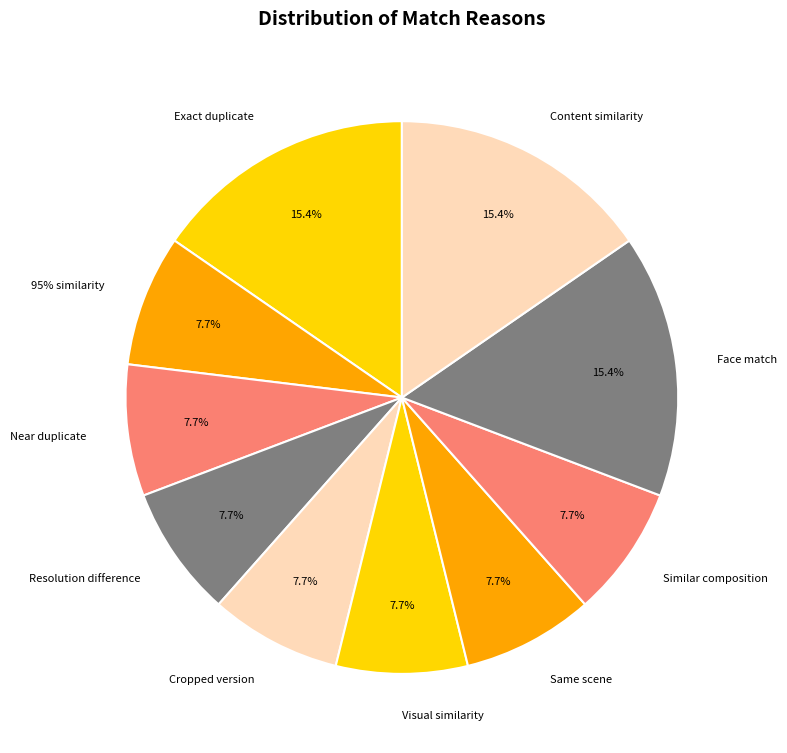

Combined, what portion of the pie is Cropped version and Near duplicate?

15.4%